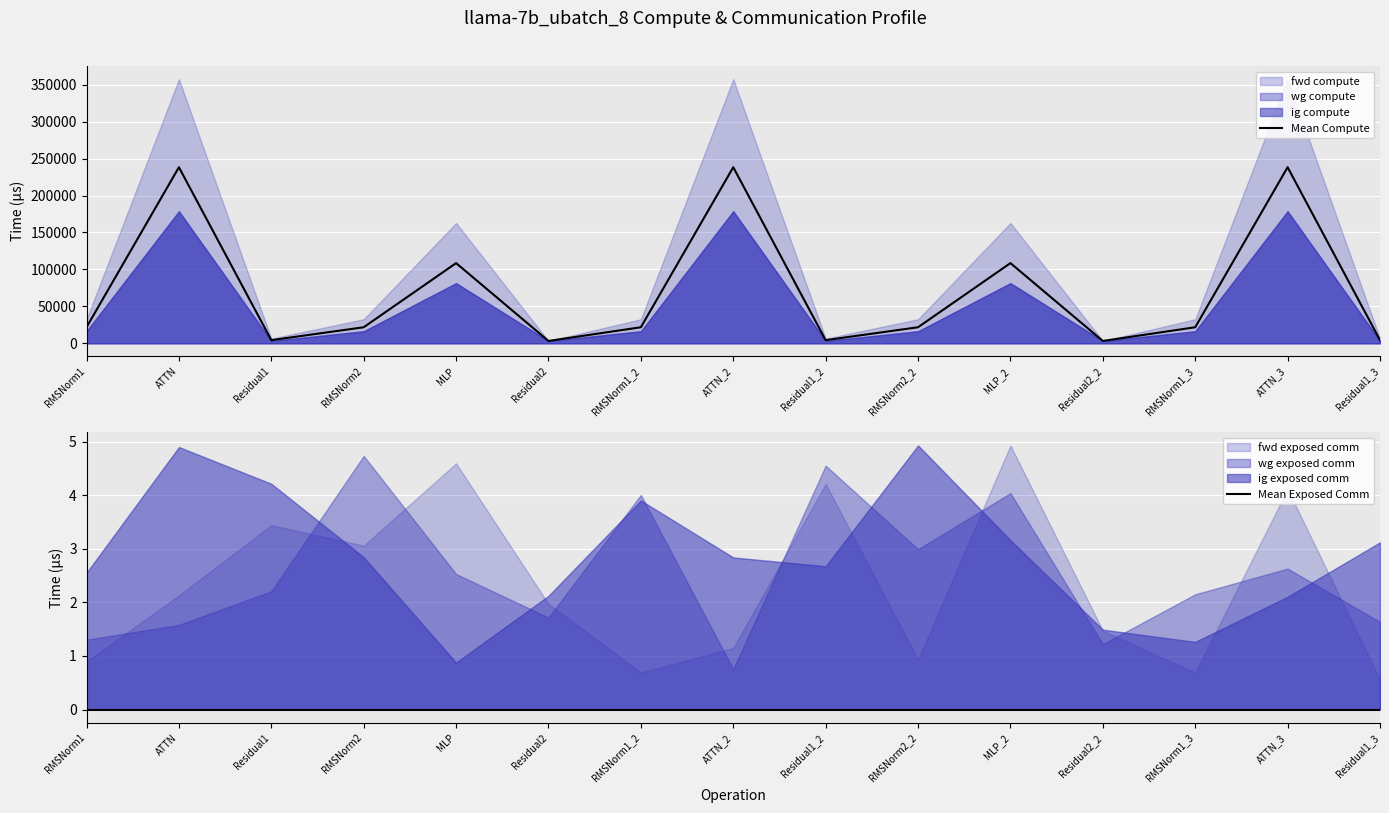

What is the total value across all series at Residual2_2?

3177.4